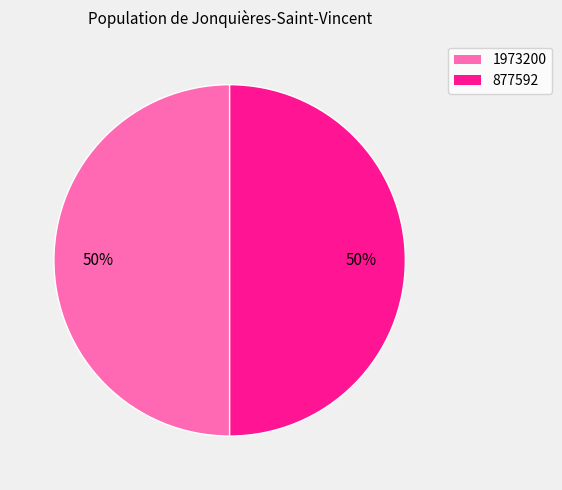

To the nearest percent, what percentage of the pie is 877592?

50%